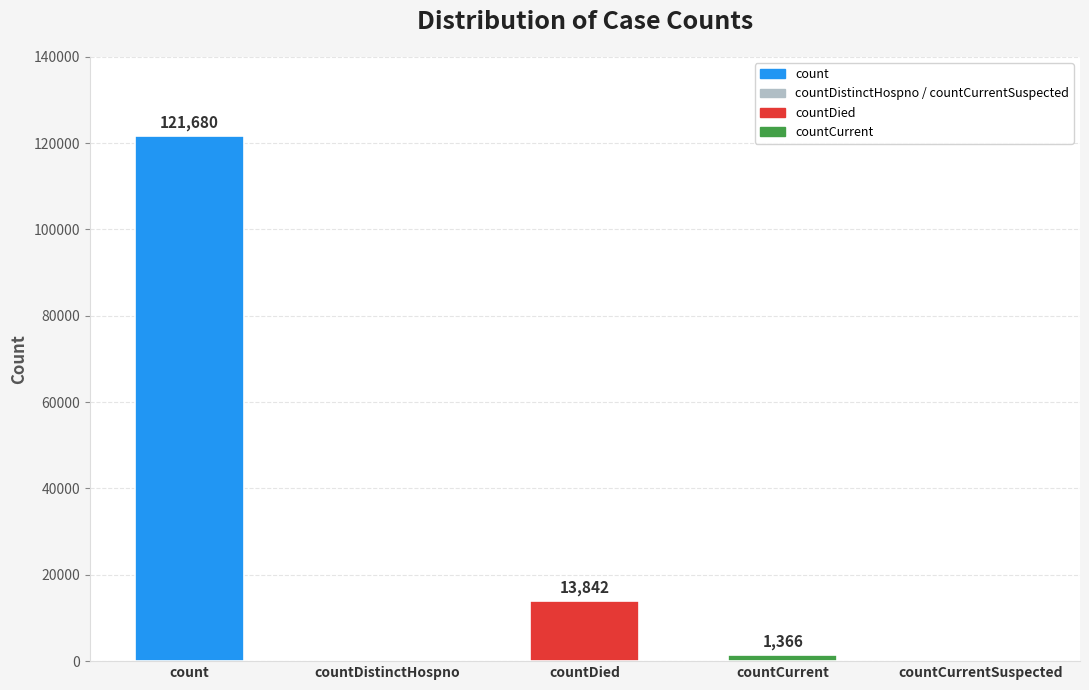

What is the sum of the values at countDied and count?

135522